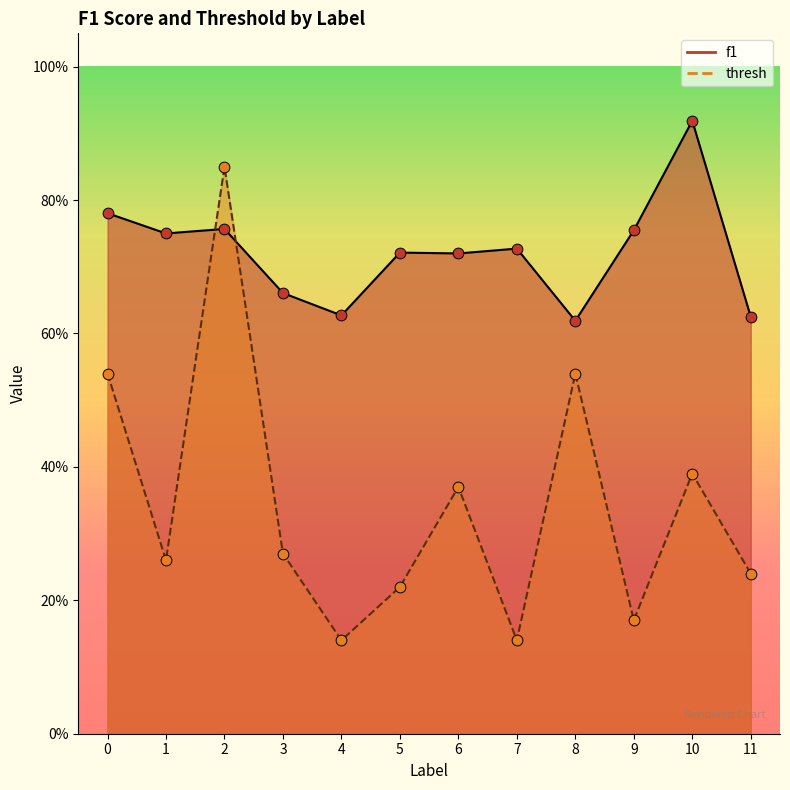

Which series contains the highest Y value?

f1